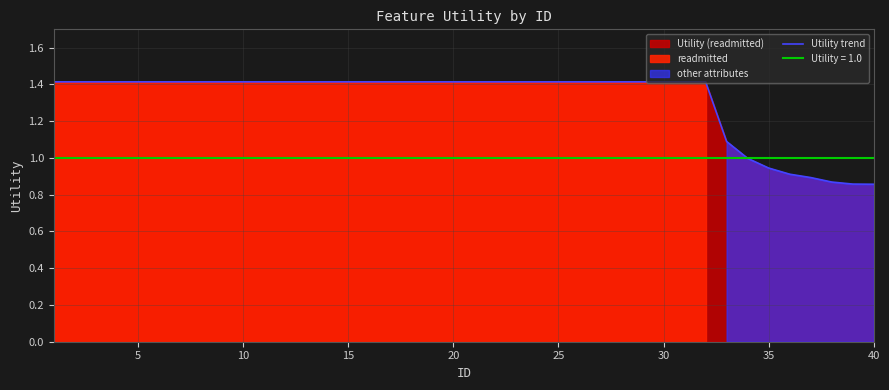

What is the maximum value for Utility trend?

1.4